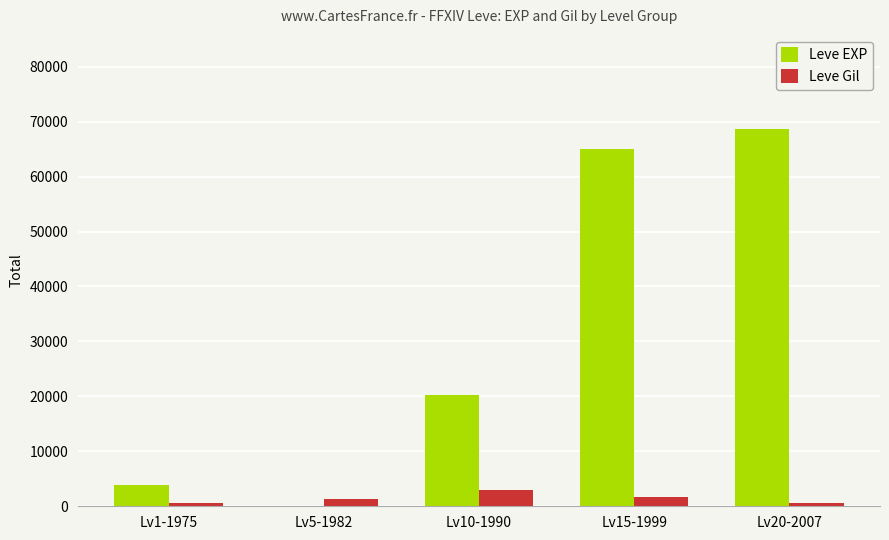

What is the average value of the Leve Gil series?

1469